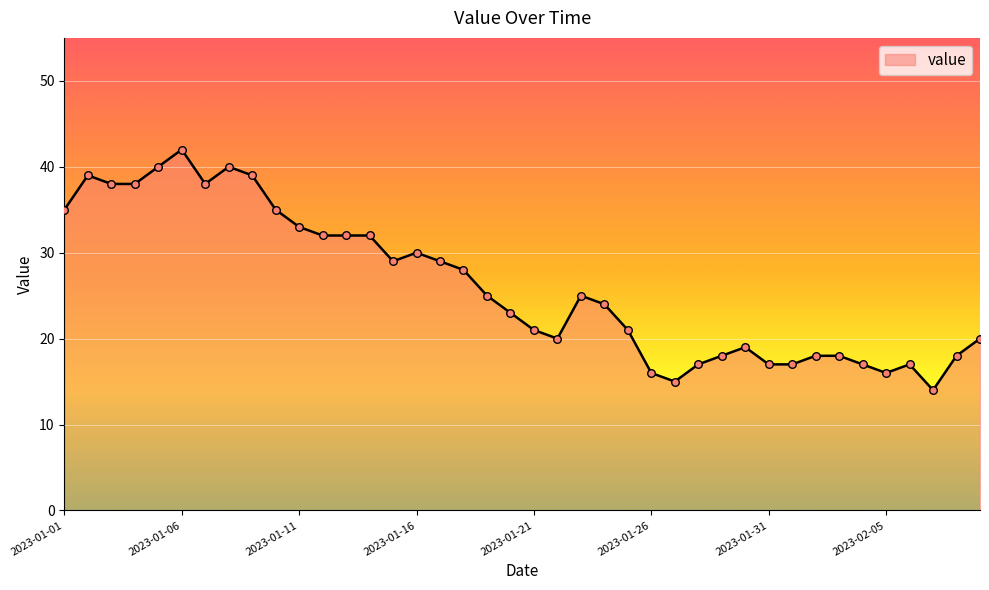

What is the difference between the maximum and minimum values?

28